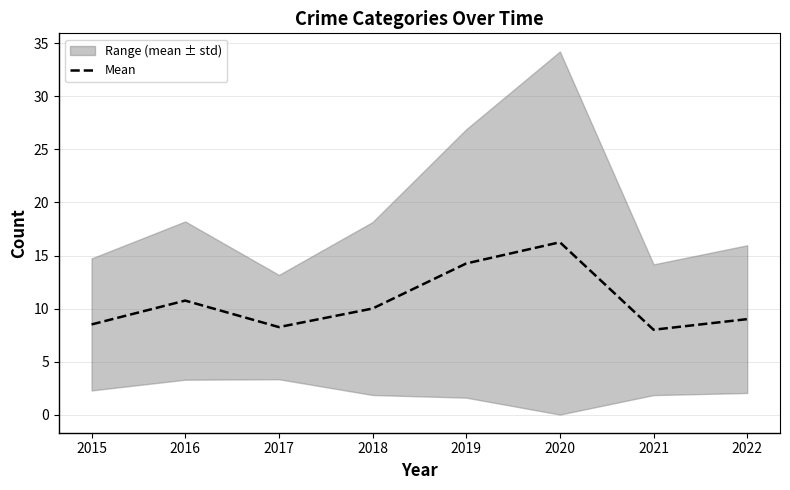

True or false: the data shows 18.9 at 2016.

False